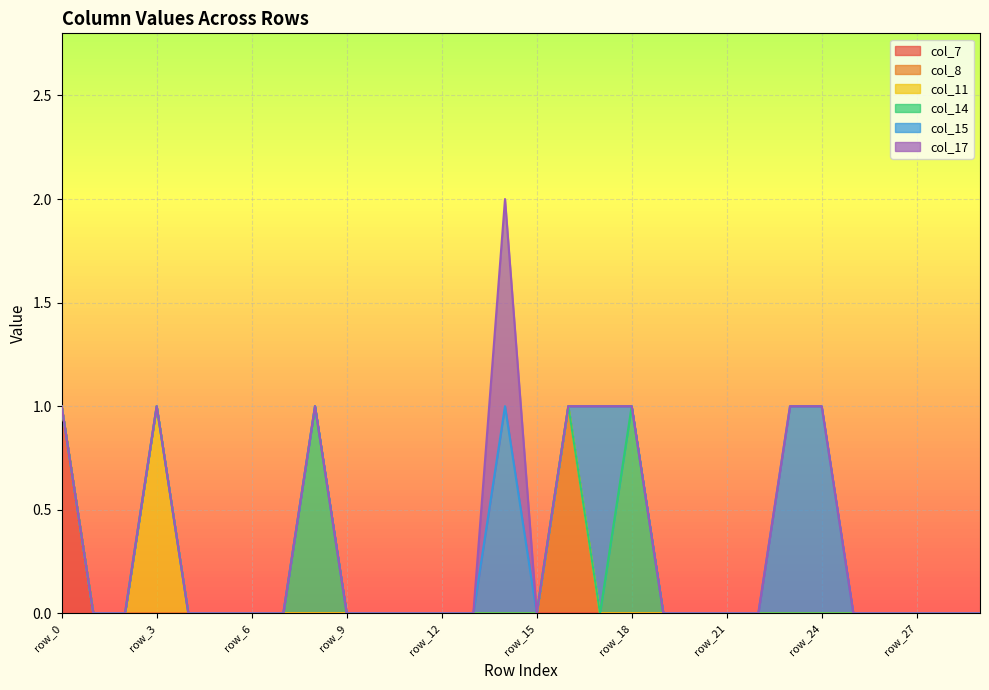

What is the maximum value for col_15?

1